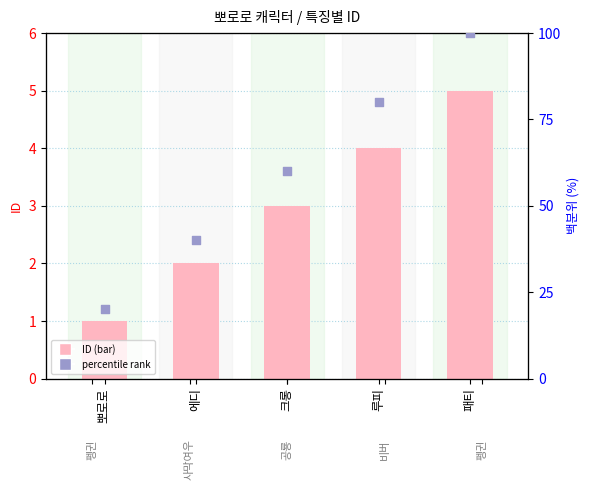

Which series reaches the minimum Y coordinate?

ID